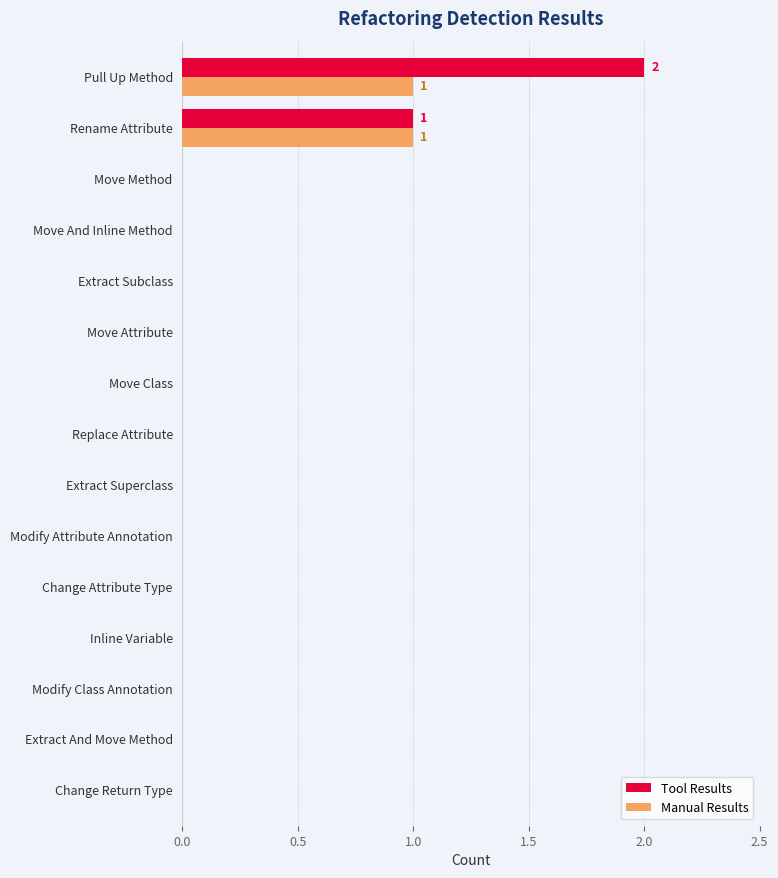

At which category is the sum across all series the highest?

Pull Up Method